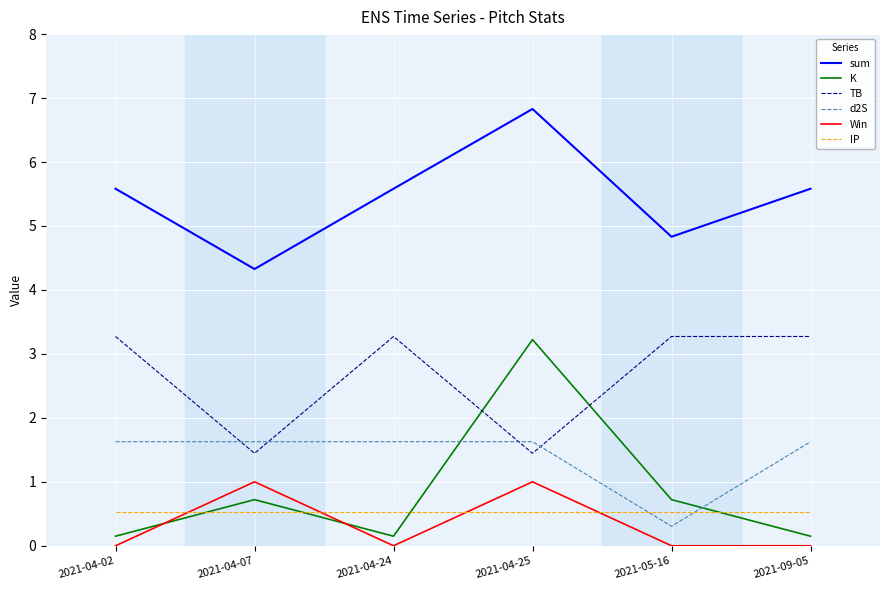

Reading right to left, list all the values displayed in this chart.

sum: 5.6	4.8	6.8	5.6	4.3	5.6
K: 0.1	0.7	3.2	0.1	0.7	0.1
TB: 3.3	3.3	1.4	3.3	1.4	3.3
d2S: 1.6	0.3	1.6	1.6	1.6	1.6
Win: 0.0	0.0	1.0	0.0	1.0	0.0
IP: 0.5	0.5	0.5	0.5	0.5	0.5